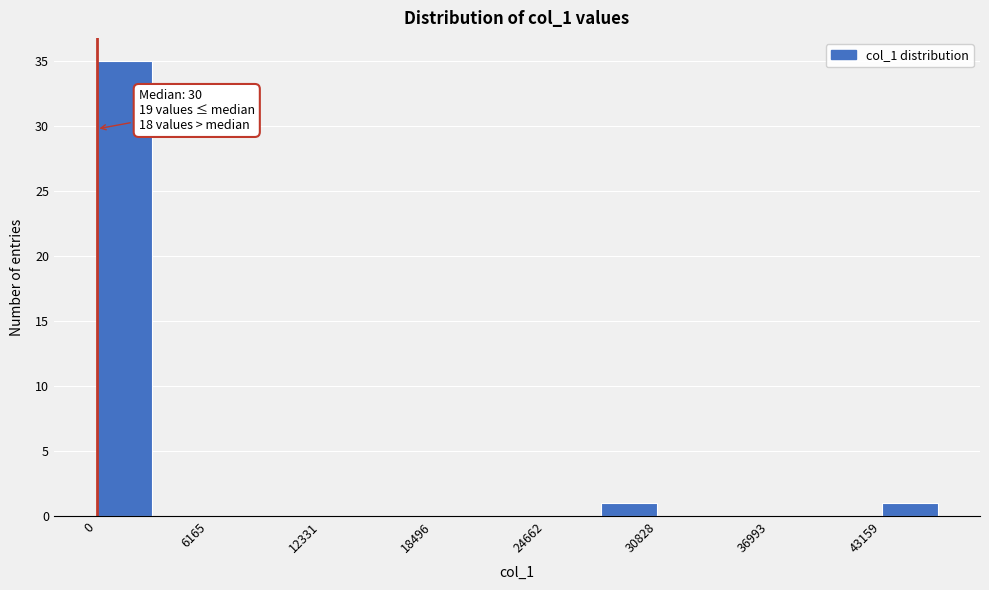

Read against the x-axis, roughly where is the centre of the tallest bar?

2000